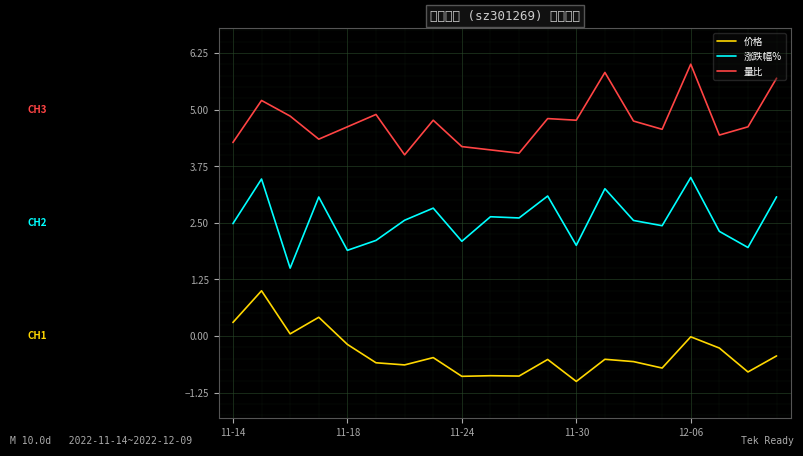

In 涨跌幅%, how many points are lower than both neighbors (excluding endpoints)?

7